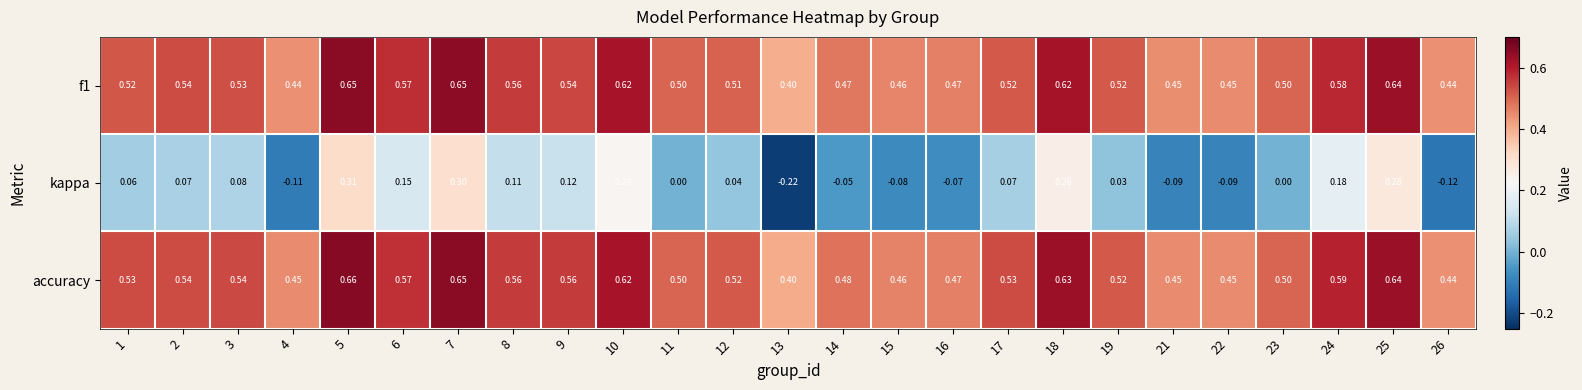

Is the value of kappa at 19 greater than the value of f1 at 9?

No